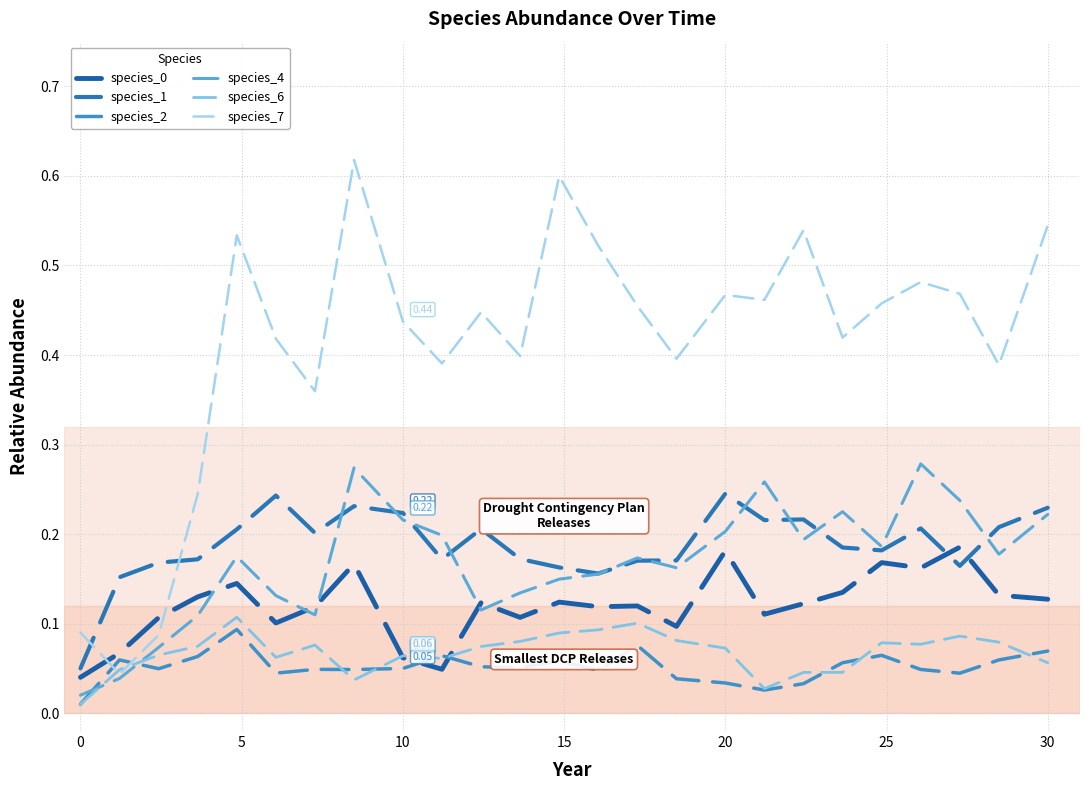

Reading left to right, list all the values displayed in this chart.

species_0: 0.0	0.1	0.1	0.1	0.1	0.1	0.1	0.2	0.1	0.0	0.1	0.1	0.1	0.1	0.1	0.1	0.2	0.1	0.1	0.1	0.2	0.2	0.2	0.1	0.1
species_1: 0.1	0.2	0.2	0.2	0.2	0.2	0.2	0.2	0.2	0.2	0.2	0.2	0.2	0.2	0.2	0.2	0.2	0.2	0.2	0.2	0.2	0.2	0.2	0.2	0.2
species_2: 0.0	0.1	0.0	0.1	0.1	0.0	0.0	0.0	0.0	0.1	0.1	0.1	0.1	0.0	0.1	0.0	0.0	0.0	0.0	0.1	0.1	0.0	0.0	0.1	0.1
species_4: 0.0	0.0	0.1	0.1	0.2	0.1	0.1	0.3	0.2	0.2	0.1	0.1	0.1	0.2	0.2	0.2	0.2	0.3	0.2	0.2	0.2	0.3	0.2	0.2	0.2
species_6: 0.0	0.0	0.1	0.1	0.1	0.1	0.1	0.0	0.1	0.1	0.1	0.1	0.1	0.1	0.1	0.1	0.1	0.0	0.0	0.0	0.1	0.1	0.1	0.1	0.1
species_7: 0.1	0.0	0.1	0.2	0.5	0.4	0.4	0.6	0.4	0.4	0.4	0.4	0.6	0.5	0.5	0.4	0.5	0.5	0.5	0.4	0.5	0.5	0.5	0.4	0.5